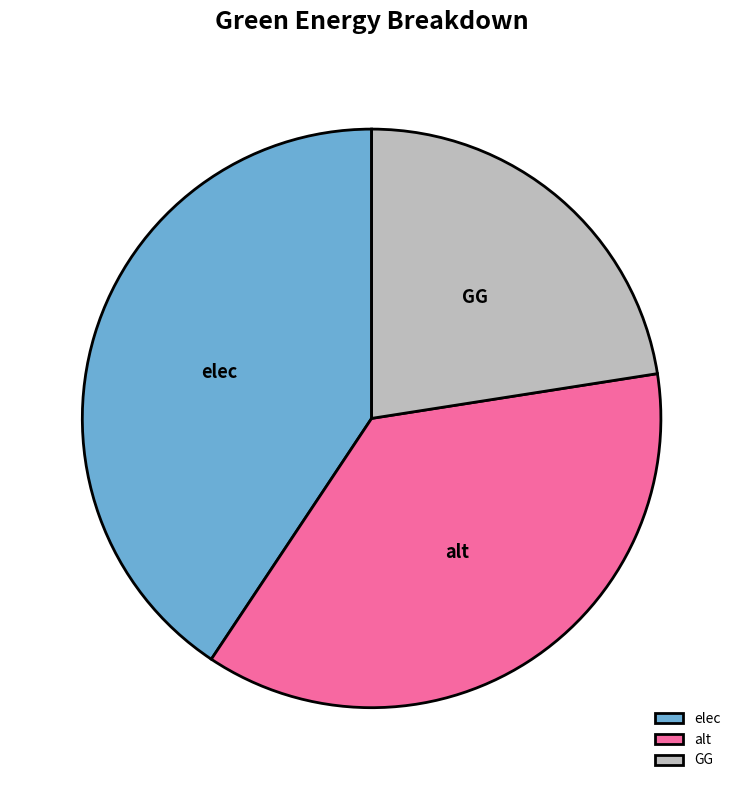

What is the largest slice in the pie chart?

elec